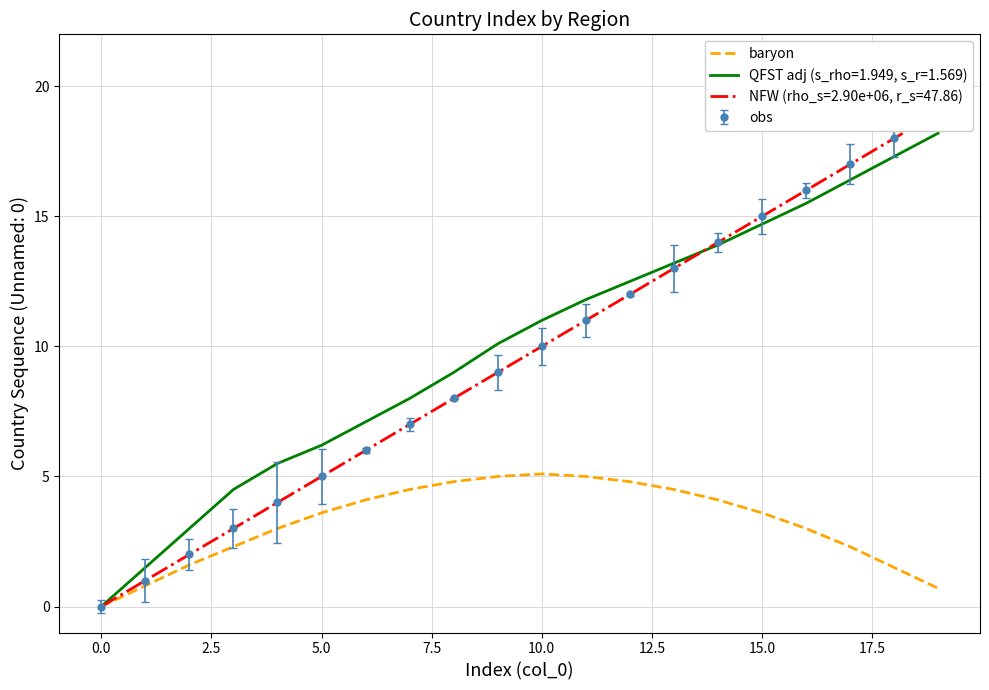

What is the average value?

3.2